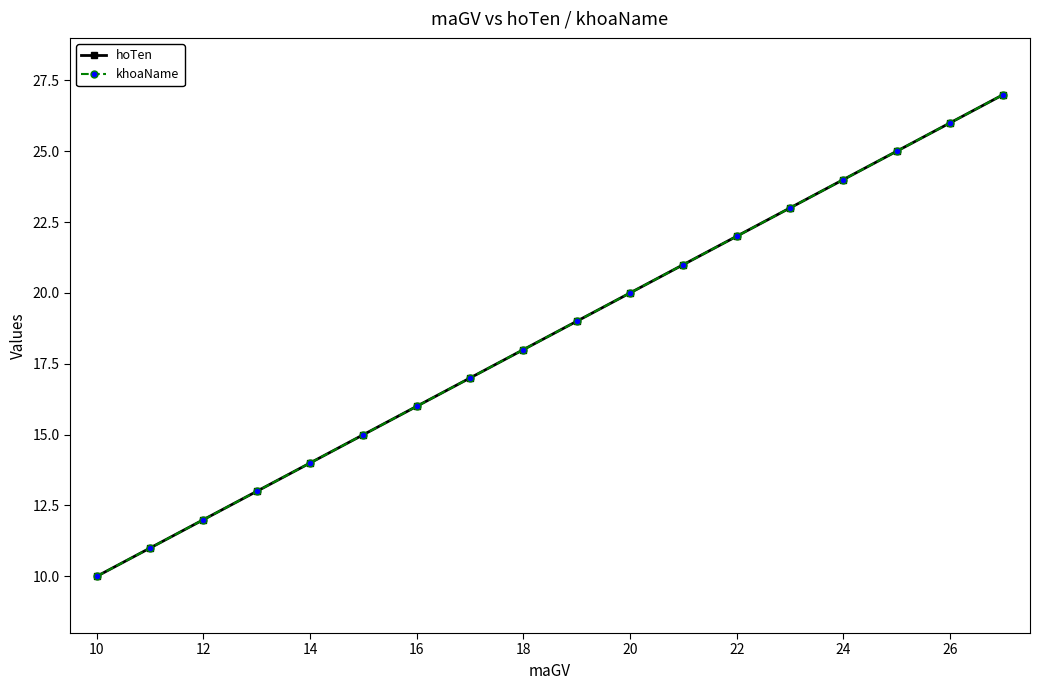

Which series has the widest spread of values?

hoTen